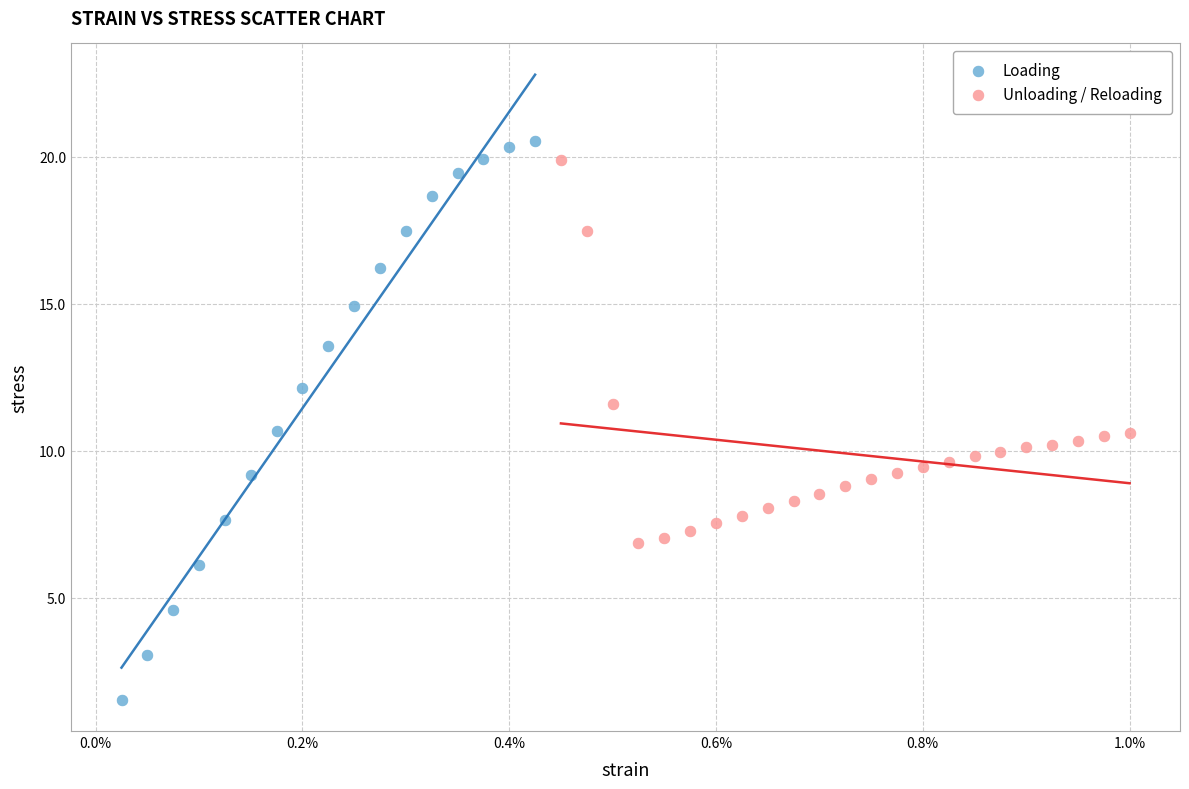

Which series has the widest spread of Y values?

Loading